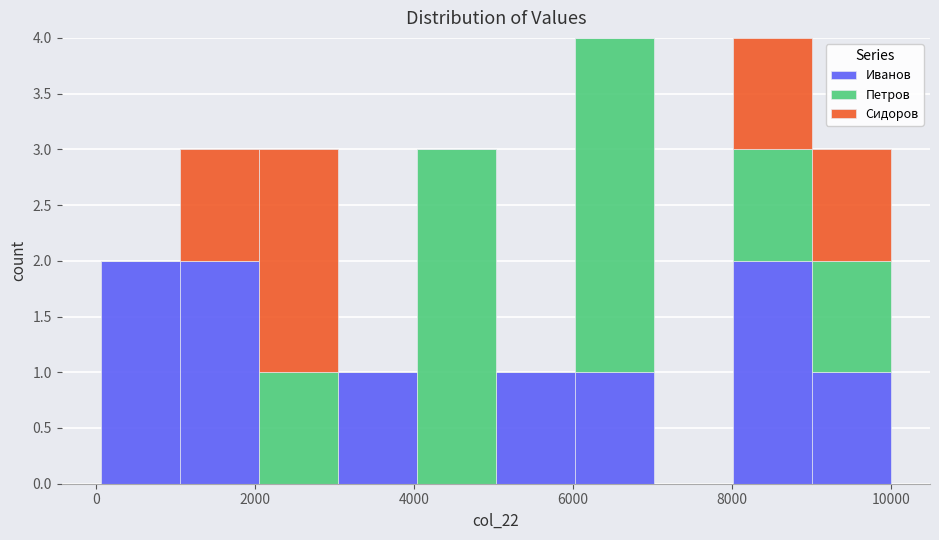

What is the total height of the stacked bar covering 5000 to 6000 on the x-axis? Neither the bar edges nor the heights are printed on the chart, so give them approximately, as read against the axes.

1